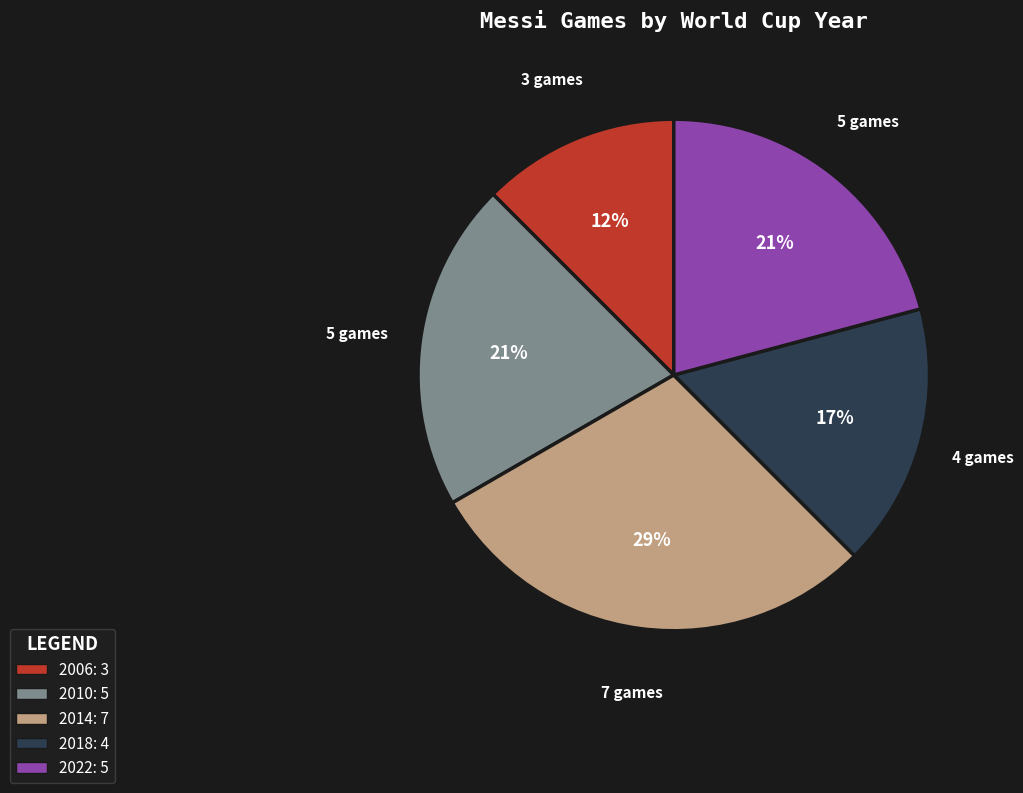

True or false: 2018 accounts for 17% of the total.

True